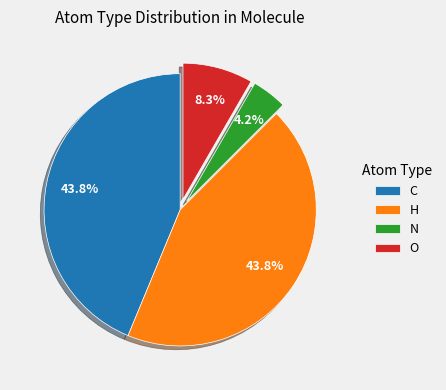

What percentage is the N slice, to the nearest percent?

4%